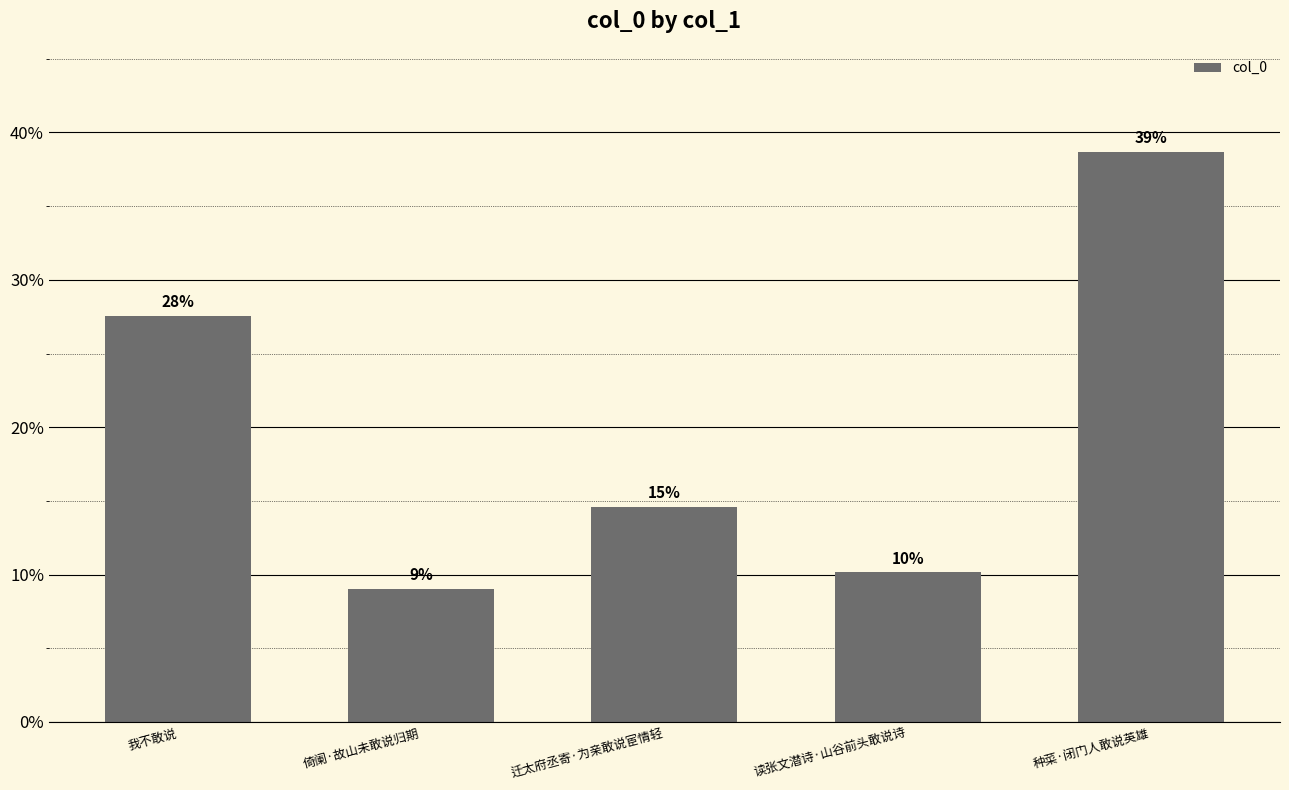

Reading left to right, transcribe all the data shown in this chart.

27.6	9.0	14.6	10.1	38.7